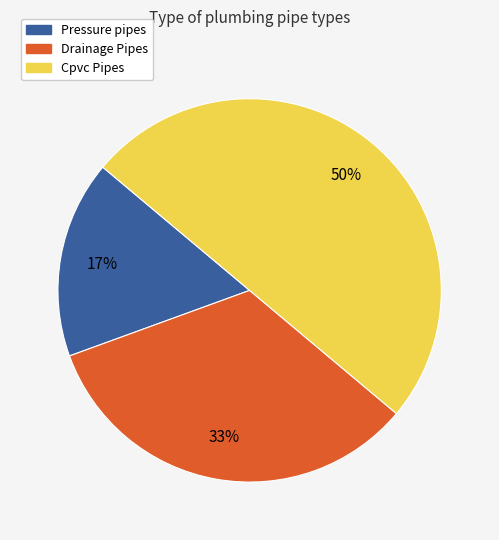

Is the sum of Cpvc Pipes and Pressure pipes greater than half?

Yes